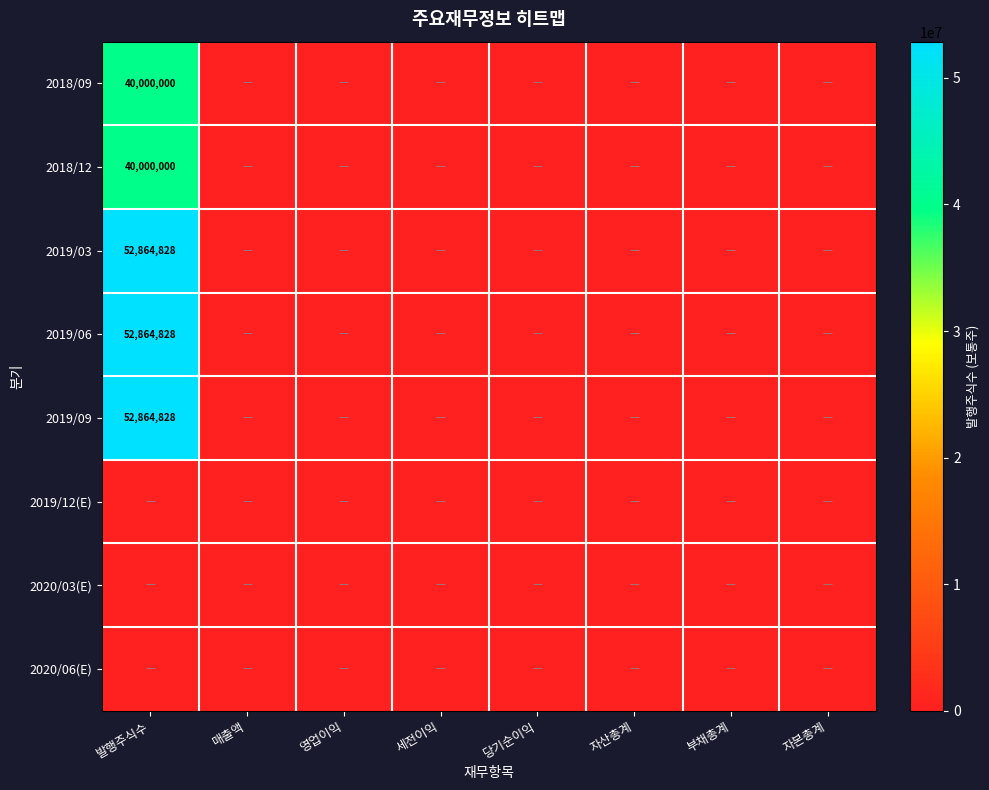

What is the greatest value displayed?

52864828